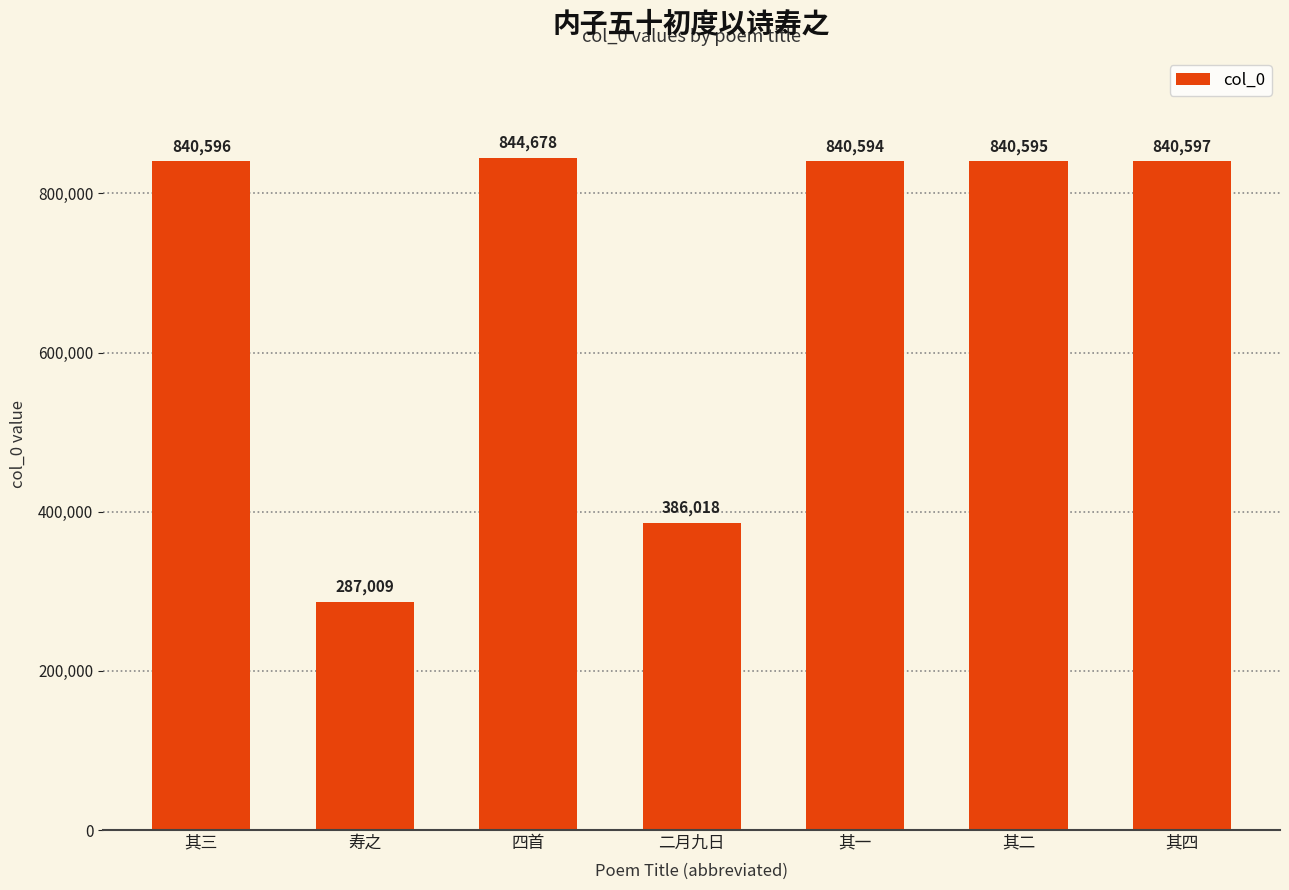

The value at 寿之 is 138180. True or false?

False